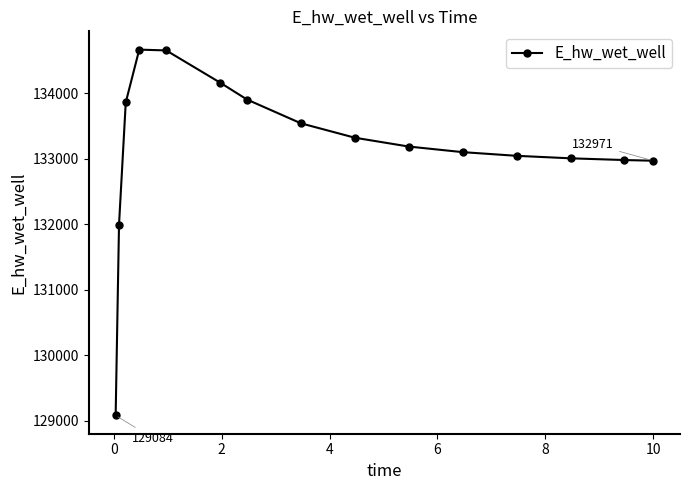

What is the value of the 5th point from the left?

134653.8